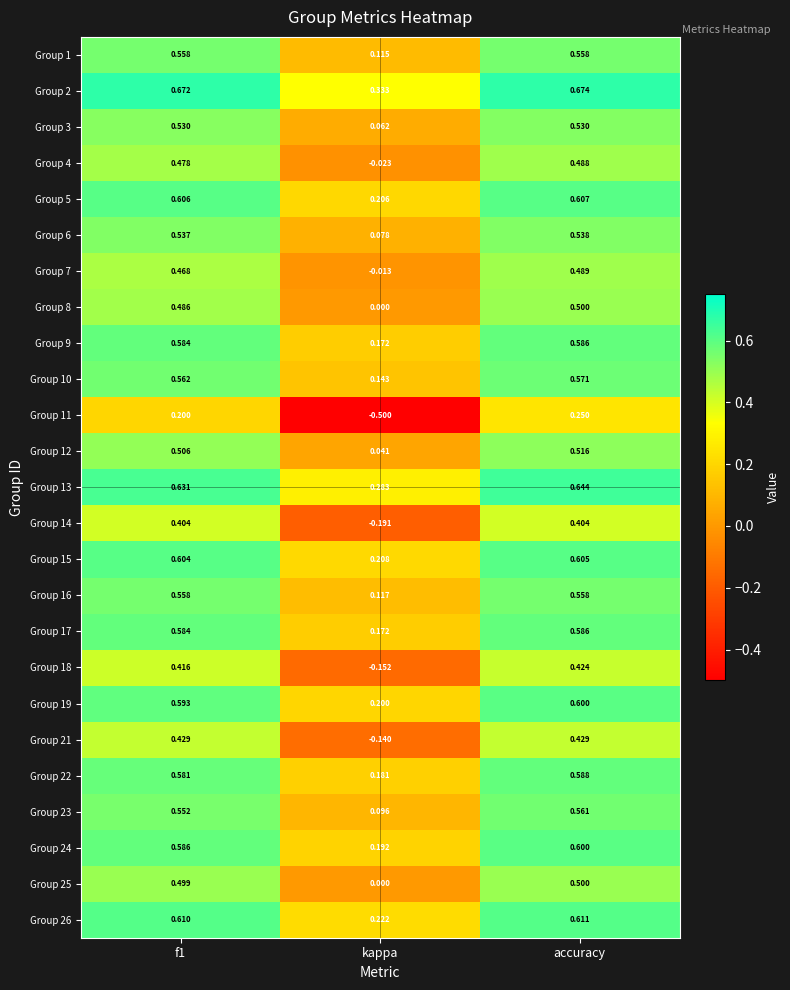

What is the difference between the highest and lowest values at f1?

0.5